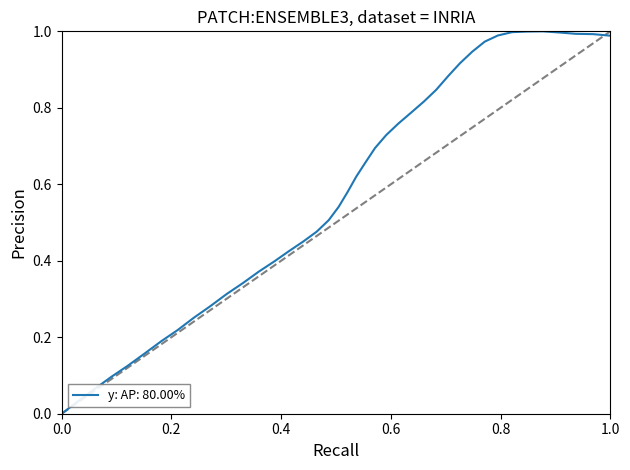

Does the chart display data point markers on the line(s)?

No